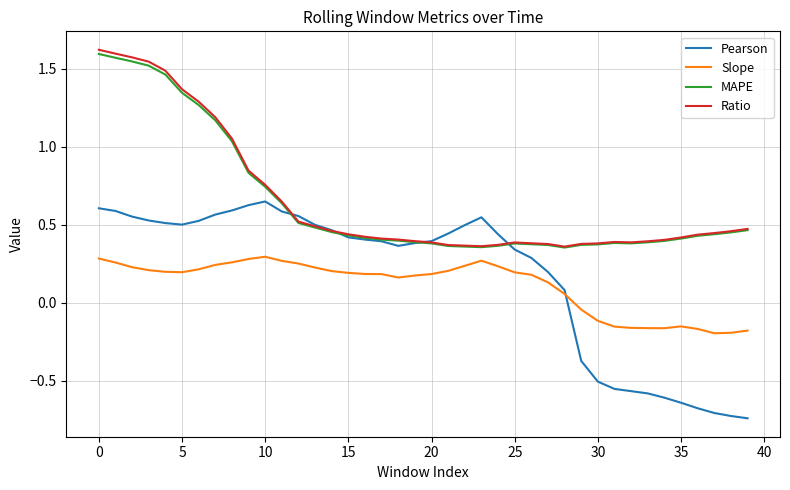

True or false: Slope and Ratio cross at least once.

False